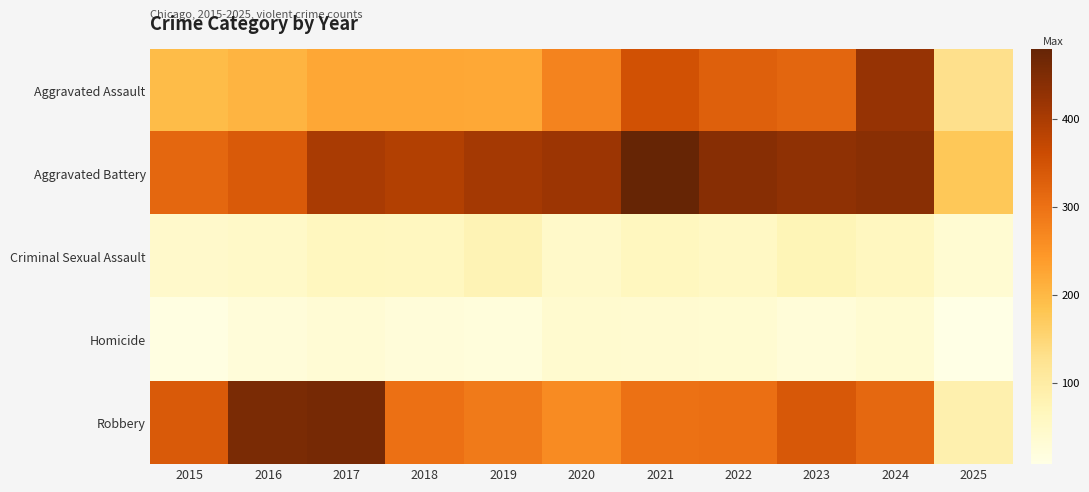

At which category does the chart reach its peak across all series?

2021